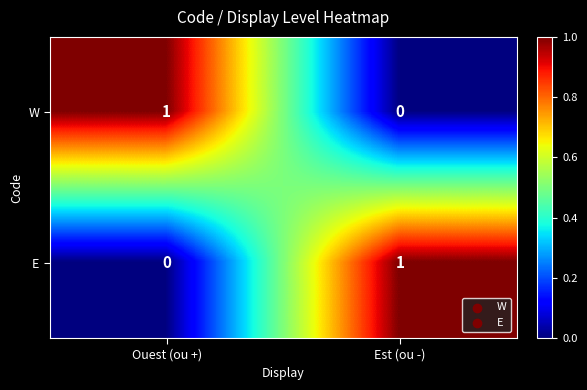

Reading left to right, transcribe all the data shown in this chart.

W: 1	0
E: 0	1